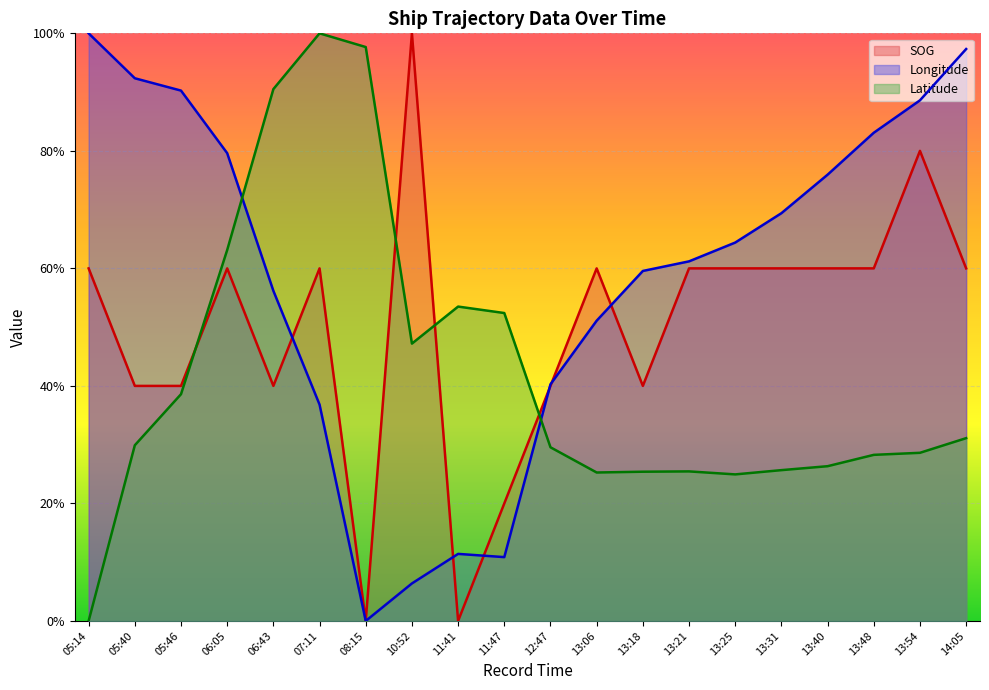

What value does the SOG series have at 13:06?

0.6